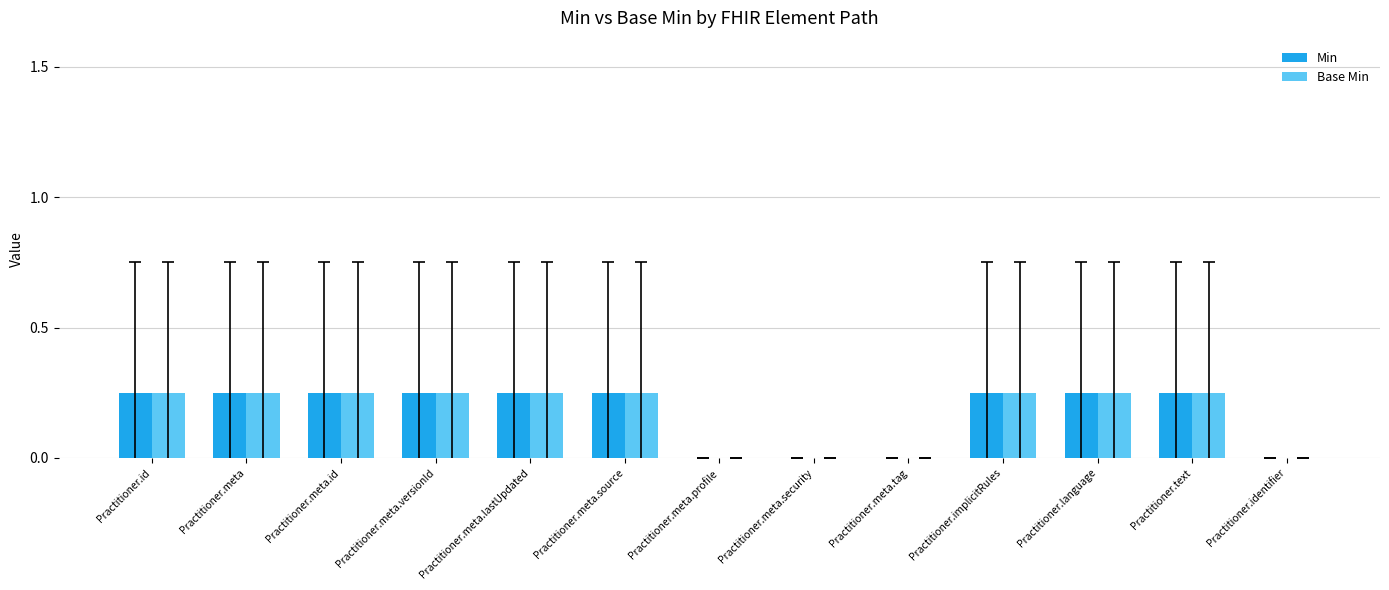

True or false: Min has a value of 0.4 at Practitioner.id.

False